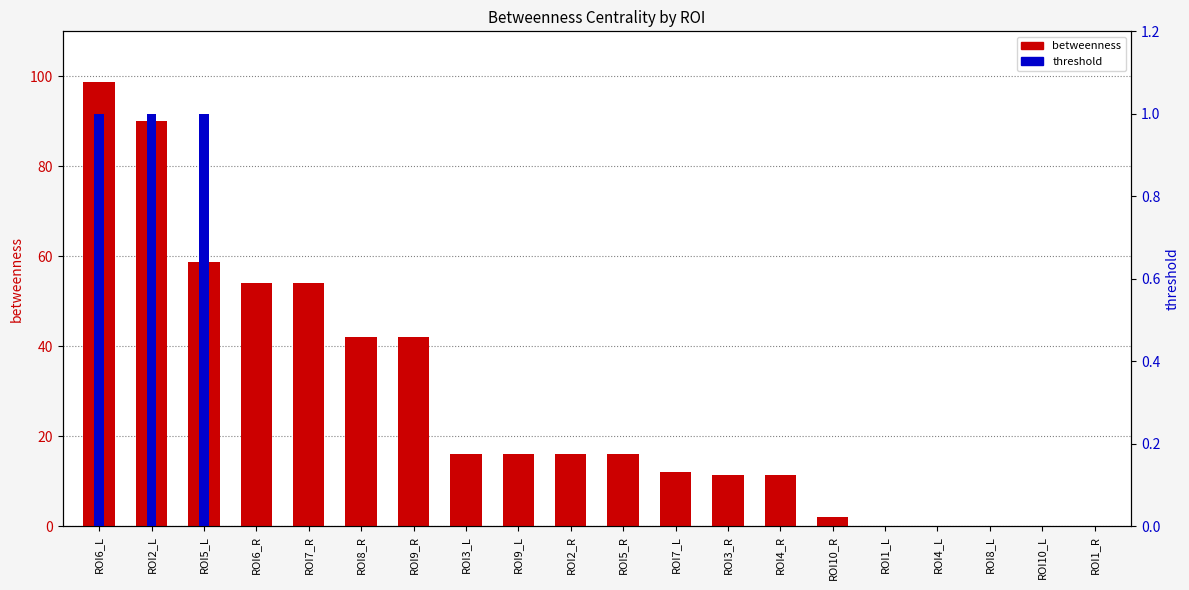

How many bars are there in each group?

2